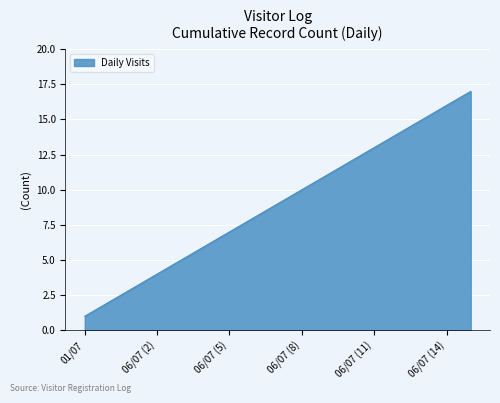

What is the minimum value shown in the chart?

1